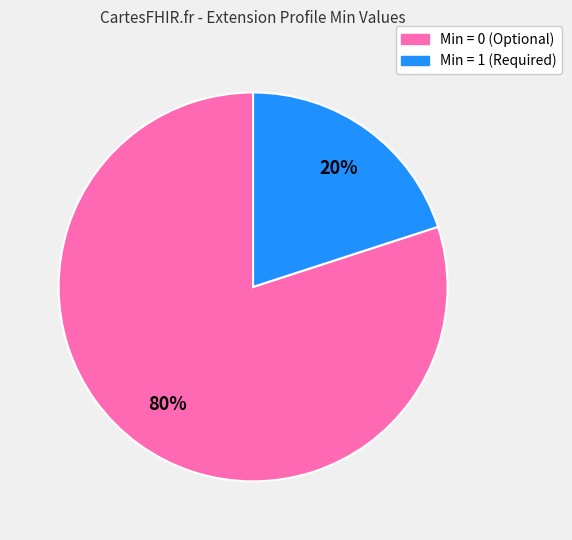

Does any single category account for the majority?

Yes